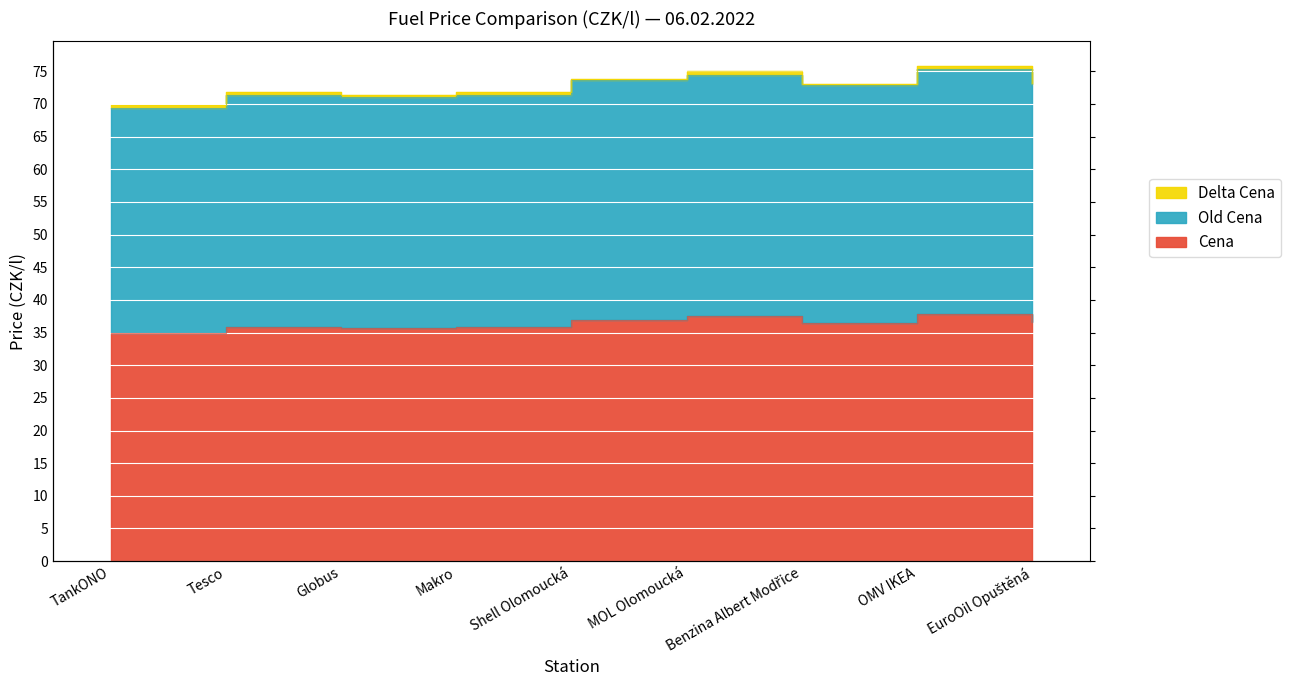

True or false: Old Cena has more than 0 interior local peaks.

True